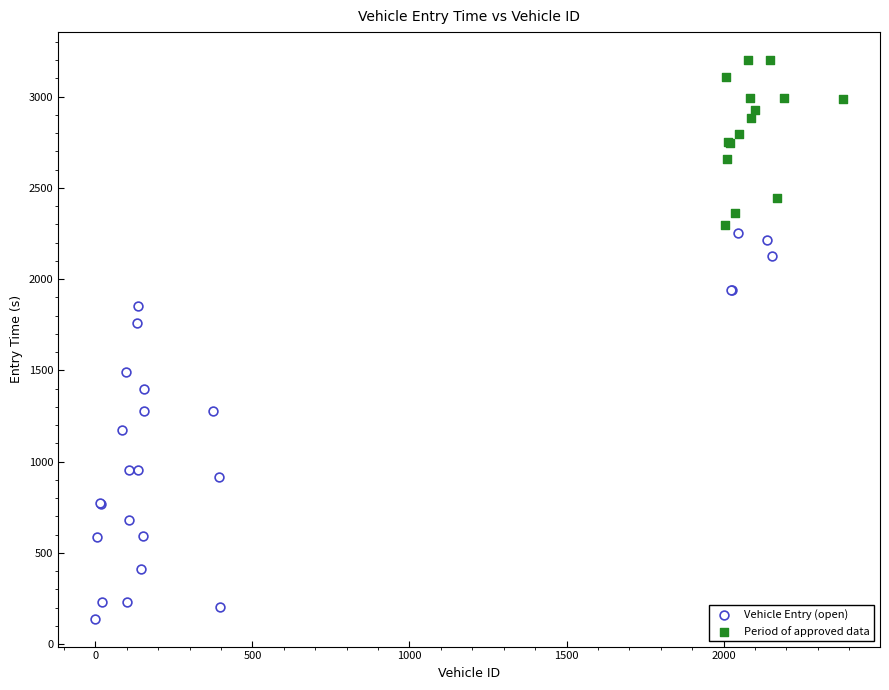

Which series reaches the minimum Y coordinate?

Vehicle Entry (open)